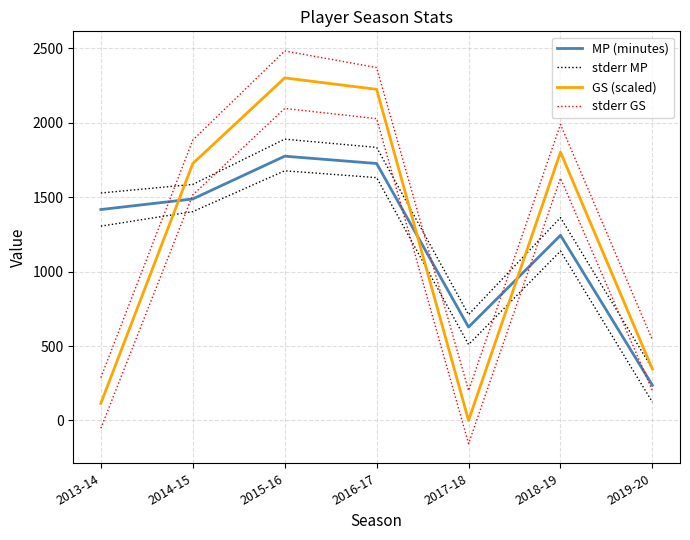

What is the sum of all stderr MP values?

9252.1